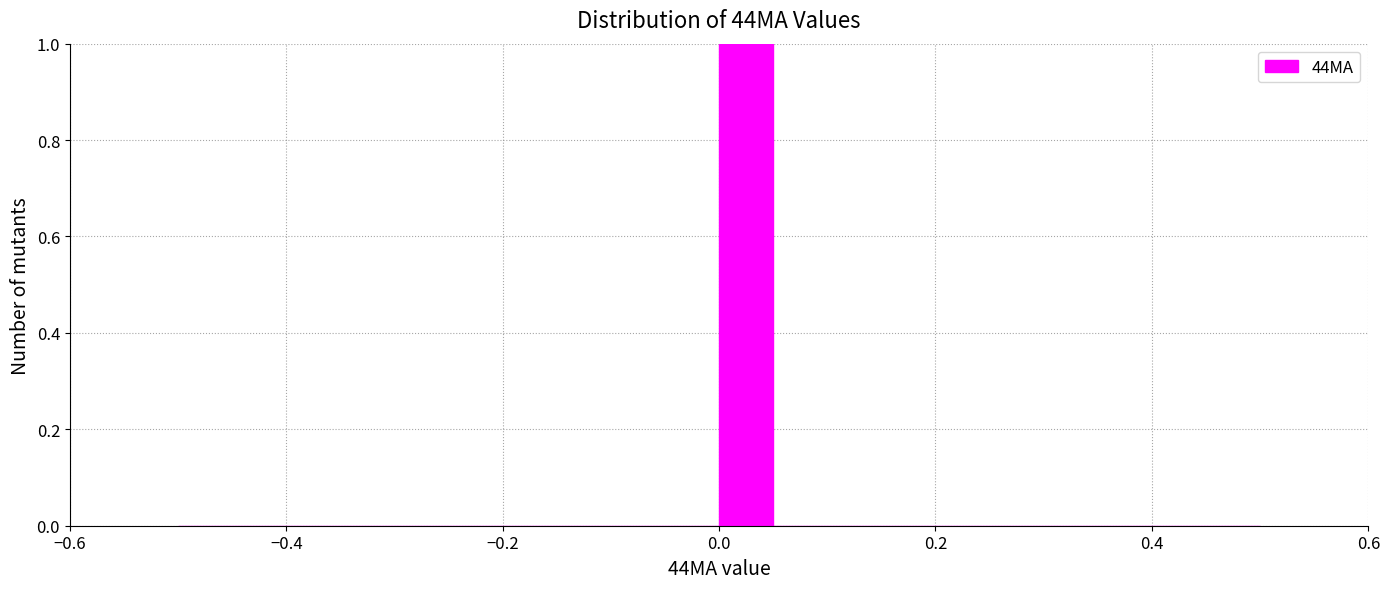

Around what value on the x-axis is the tallest bar? Give the approximate position of its centre, as read against the axis.

0.02